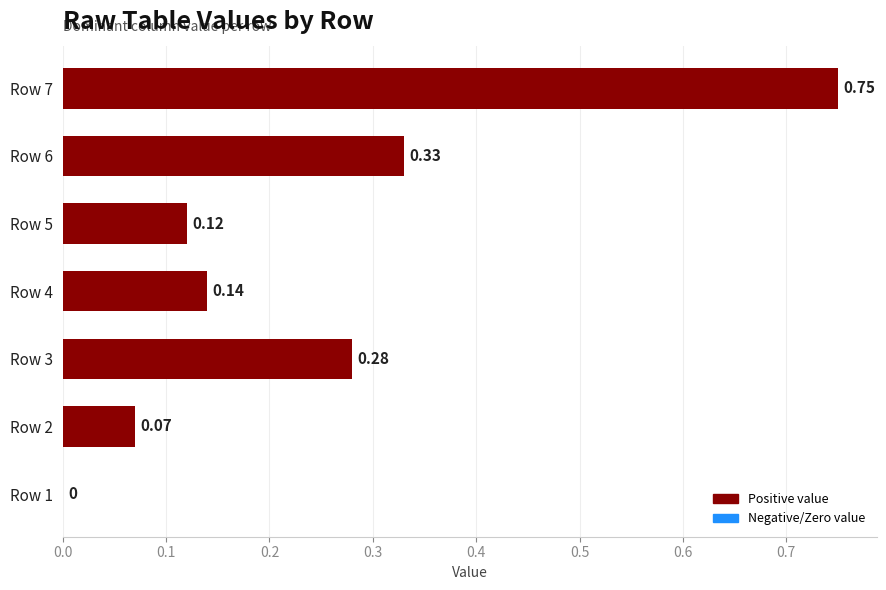

What is the sum of all values?

1.7